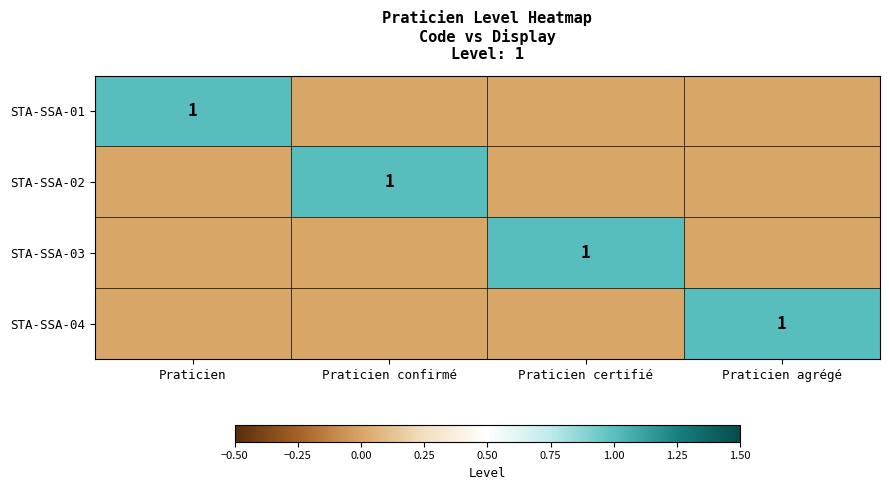

True or false: STA-SSA-02 has a value of 1 at Praticien confirmé.

True